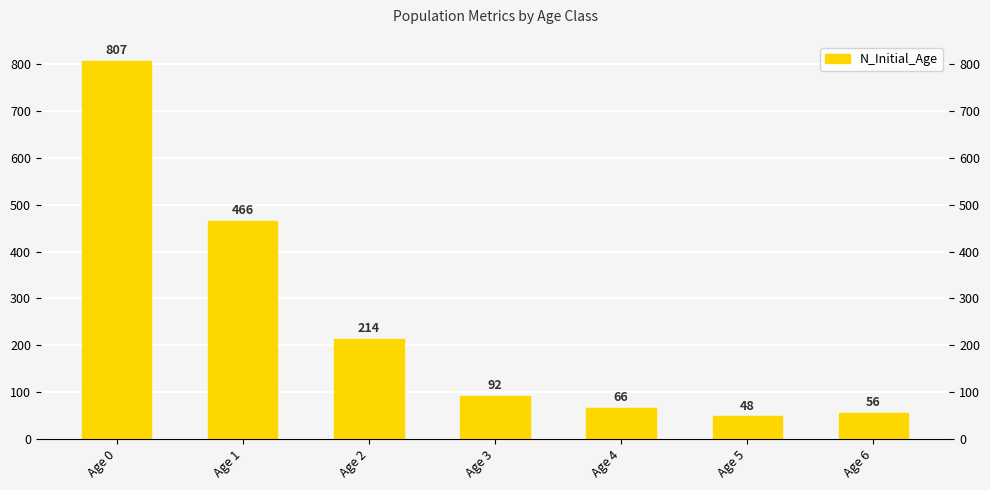

Reading left to right, extract all data points from this chart.

Age 0=807	Age 1=466	Age 2=214	Age 3=92	Age 4=66	Age 5=48	Age 6=56